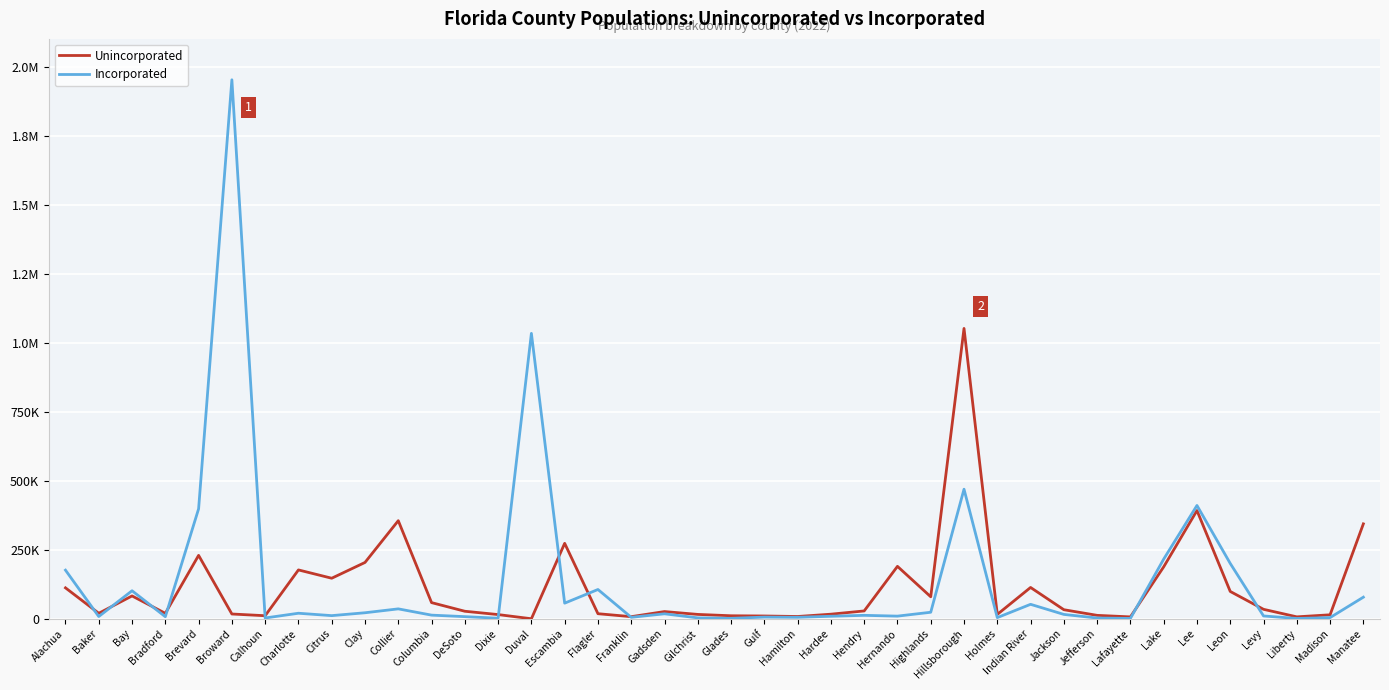

How many interior local valleys does the Unincorporated series have?

11